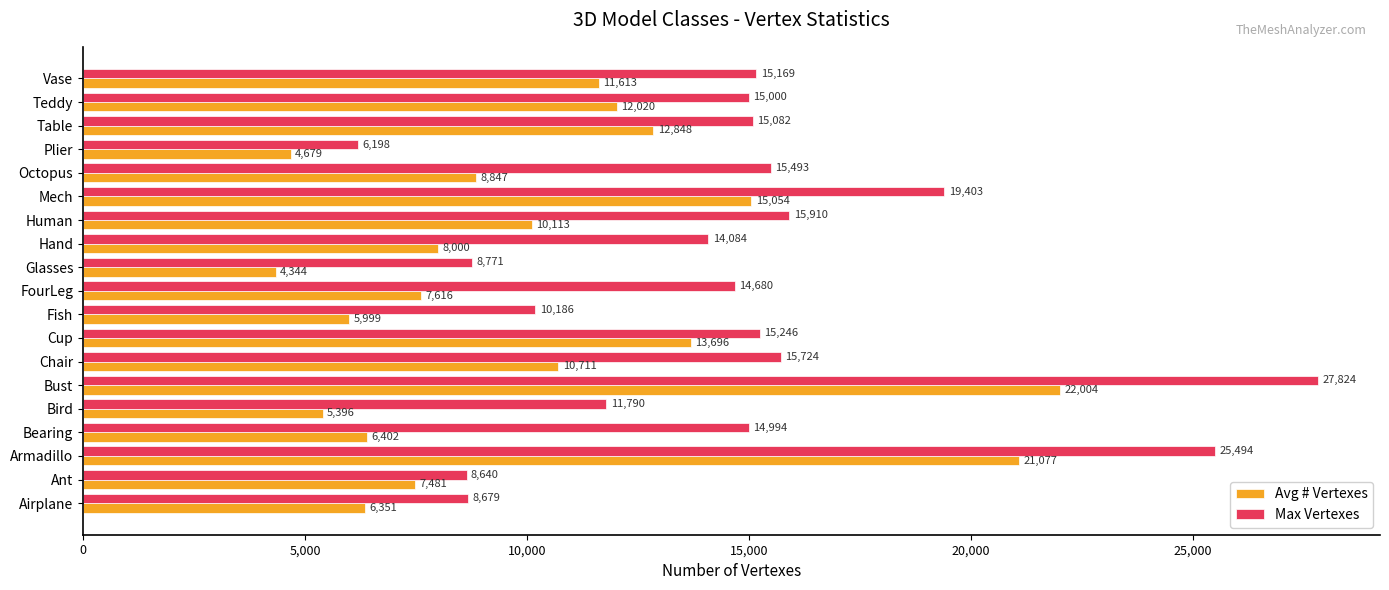

The Max Vertexes series shows 15910.0 at Human. True or false?

True